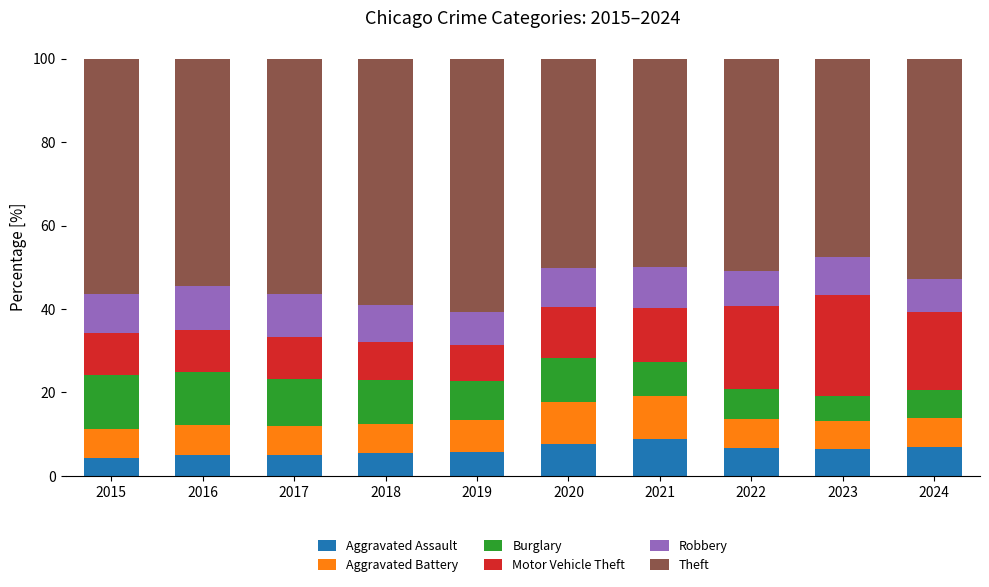

What is the difference between the maximum and second lowest values in the Aggravated Assault series?

3.8